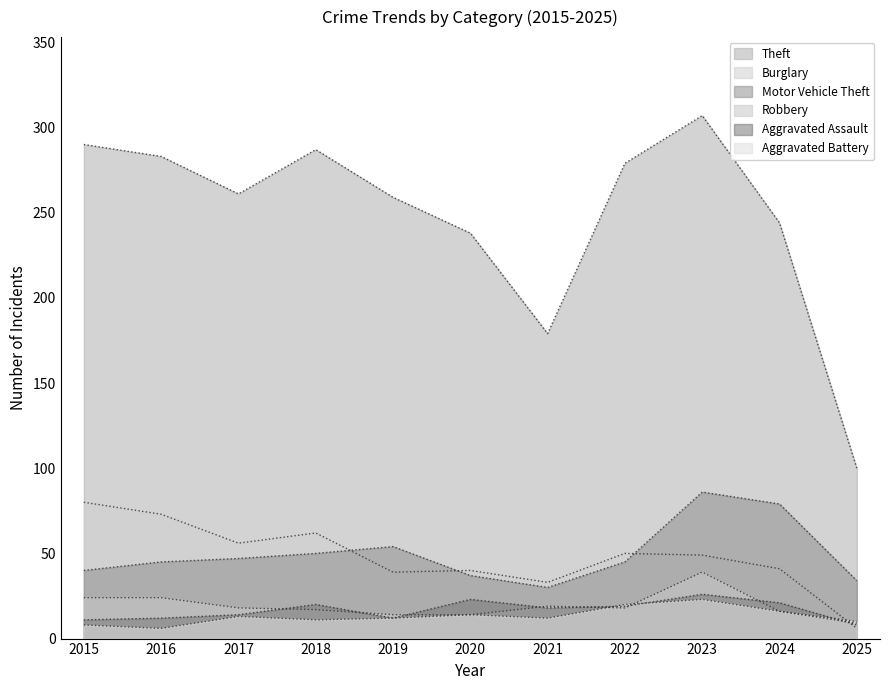

True or false: Motor Vehicle Theft and Theft intersect in this chart.

False